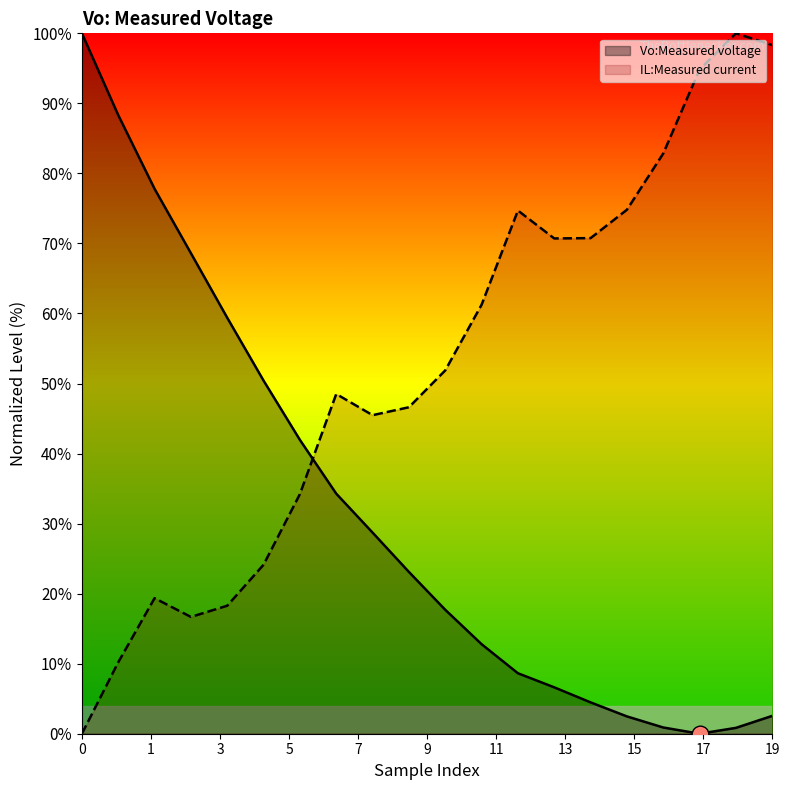

Which series has the largest total across all categories?

IL:Measured current